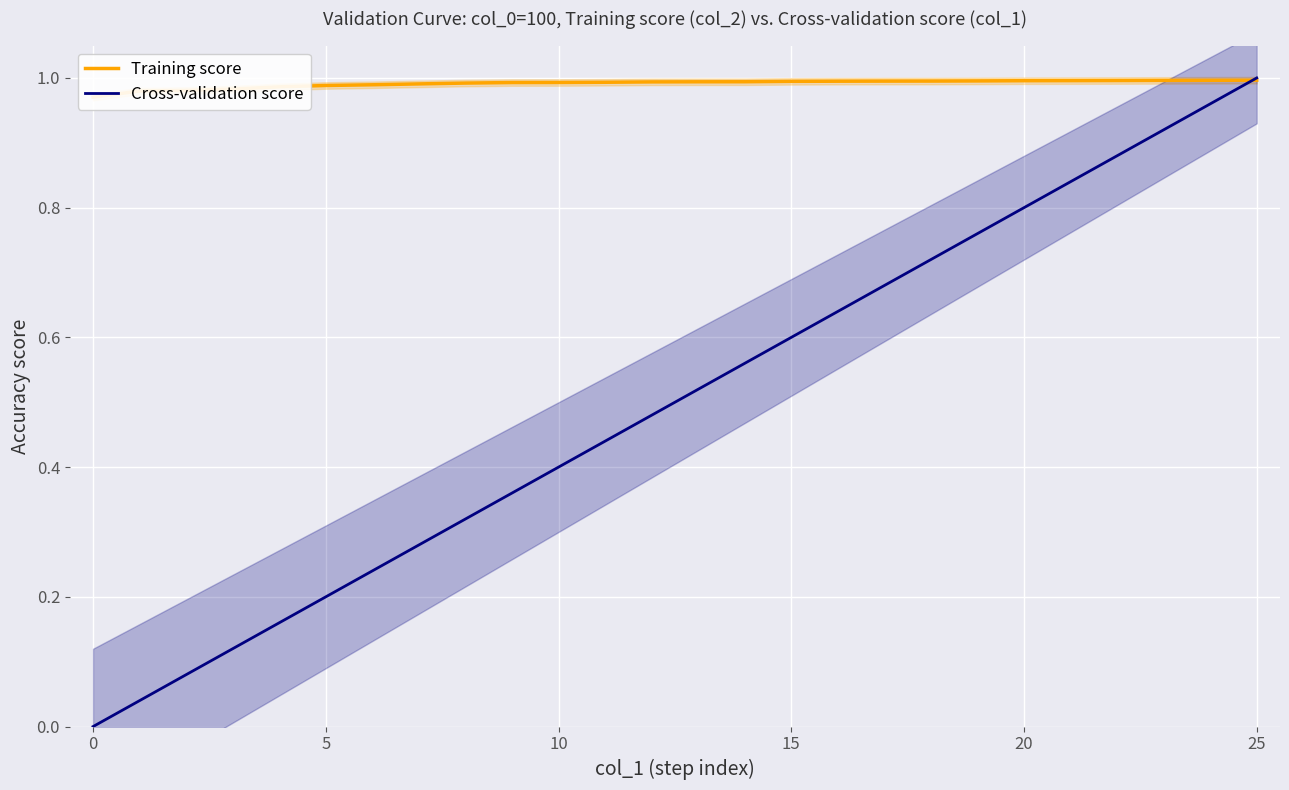

Rank the series by their maximum value, from highest to lowest.

Cross-validation score, Training score